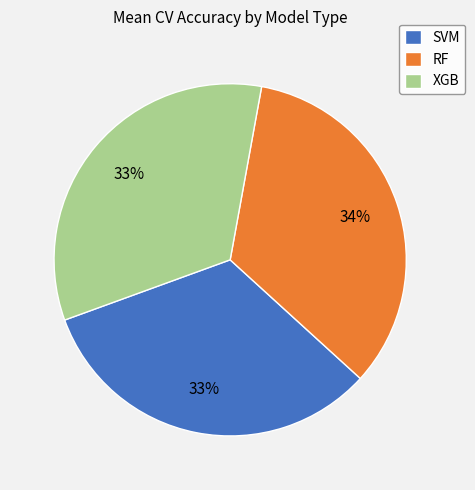

Is it true that SVM is 42% of the pie?

False